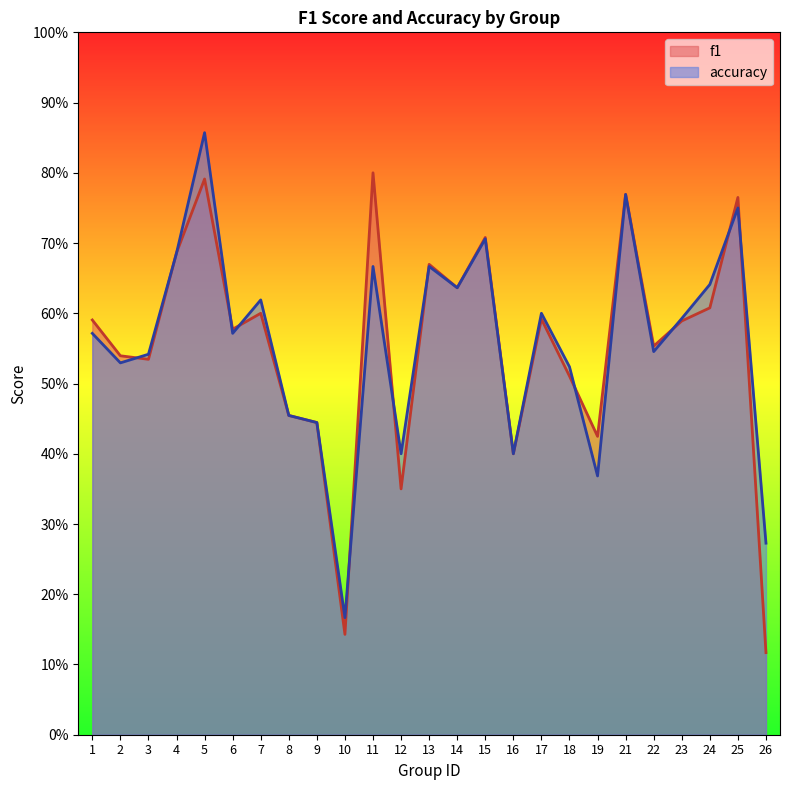

Between 23 and 16, which is larger?

23